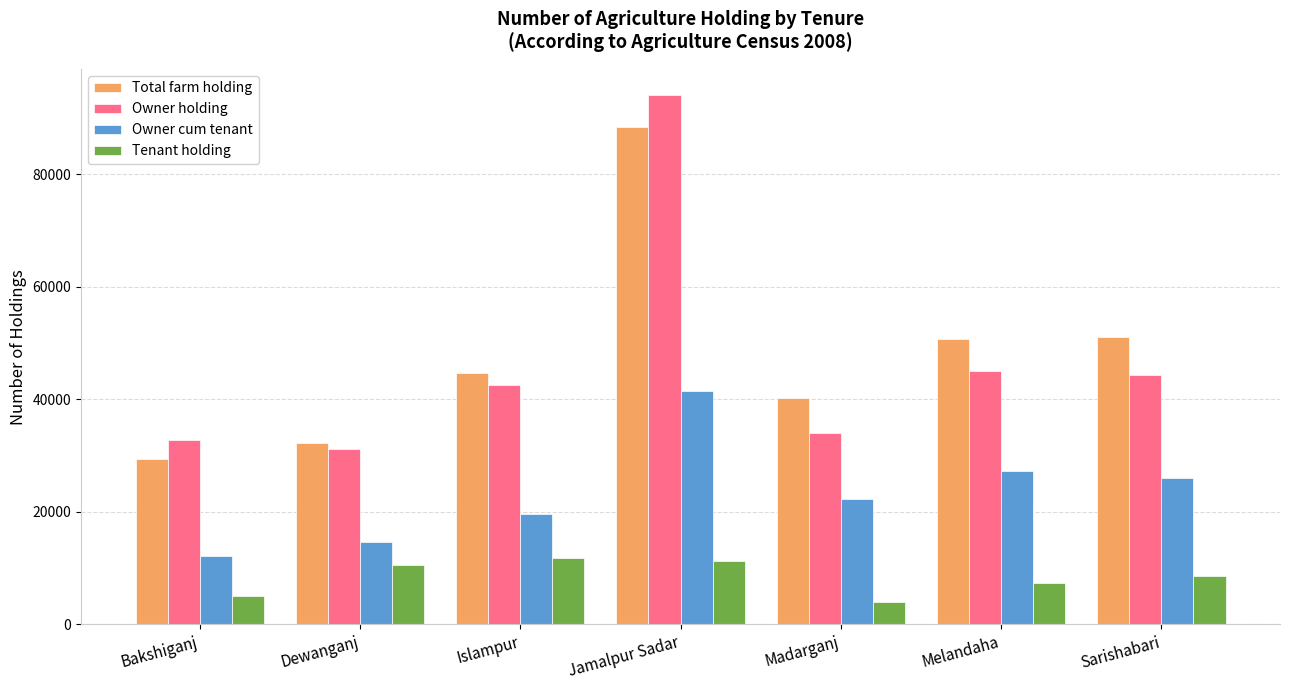

What is the average value of the Owner holding series?

46302